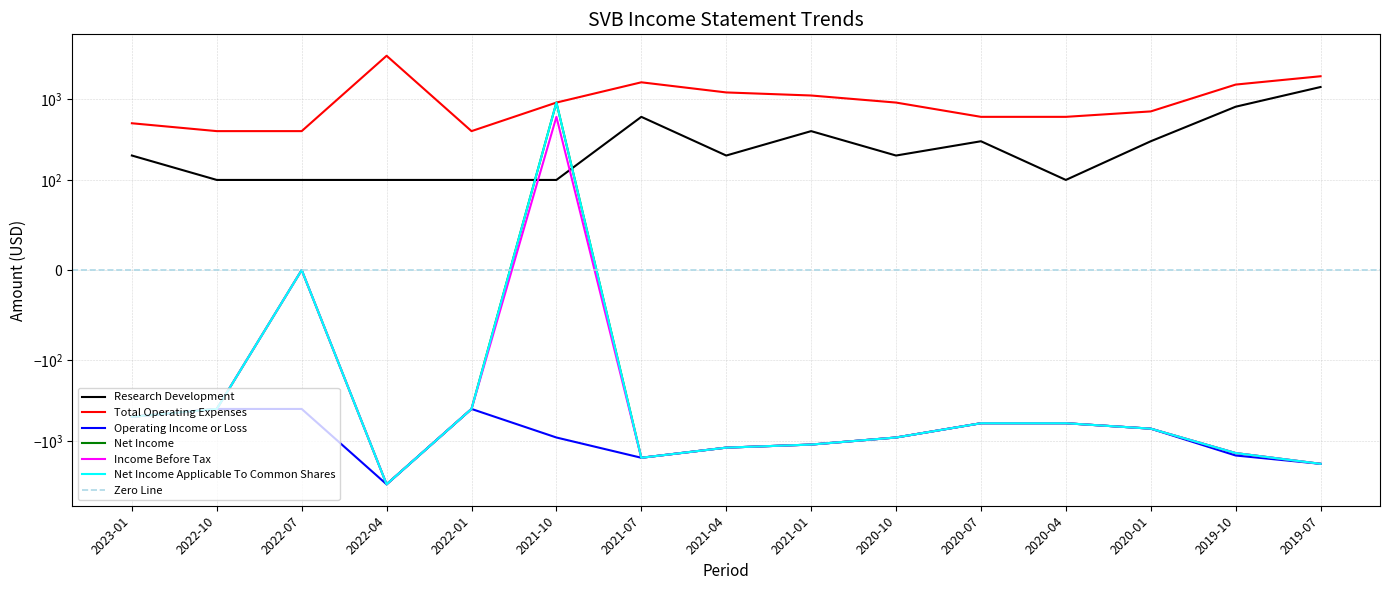

What is the minimum value shown in the chart?

-3400